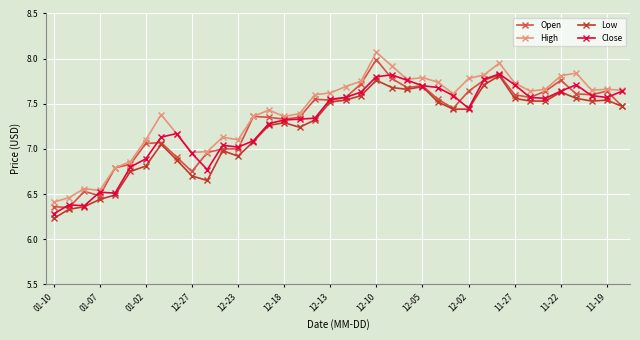

True or false: Open has more than 0 interior local peaks.

True